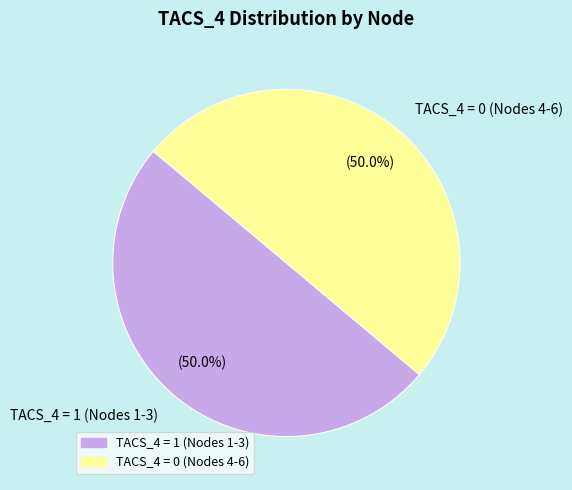

What percentage is NOT represented by TACS_4 = 0 (Nodes 4-6)?

50.0%